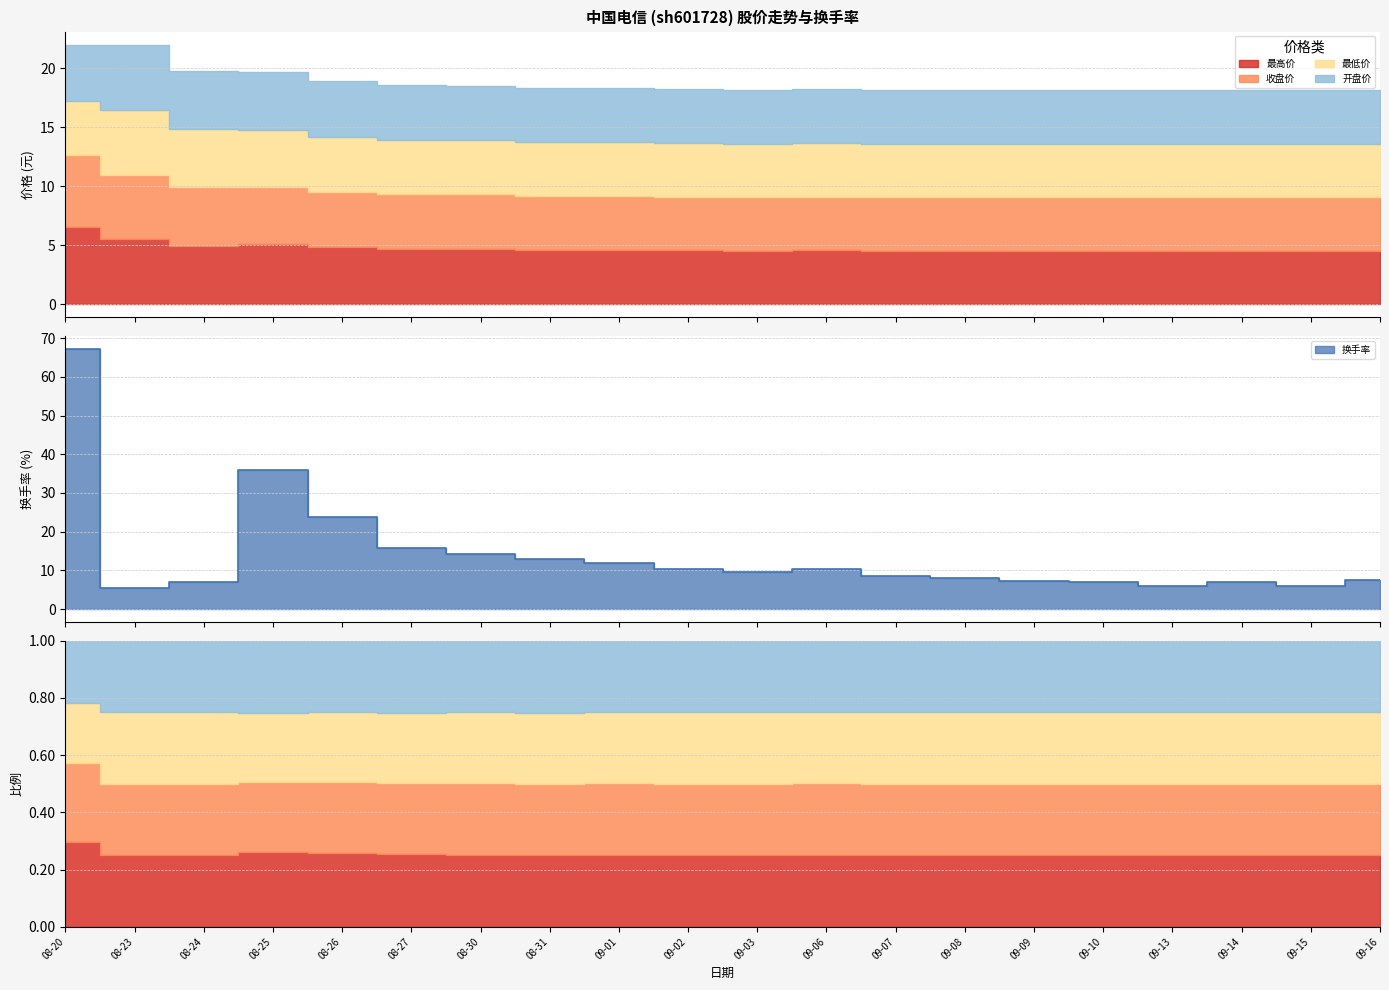

How many lines are shown in the chart?

5